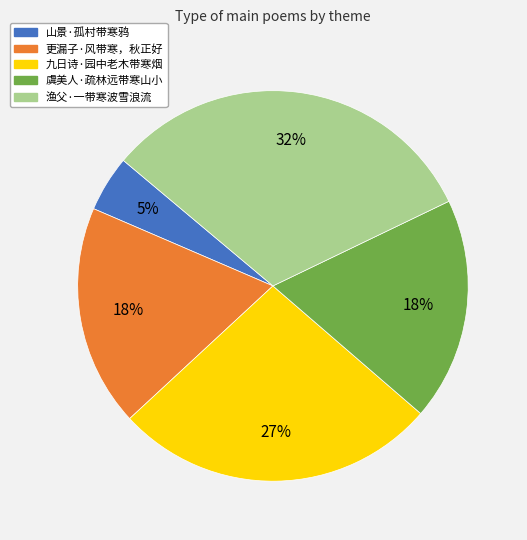

To the nearest percent, what is the combined percentage of 更漏子·风带寒，秋正好 and 渔父·一带寒波雪浪流?

50%